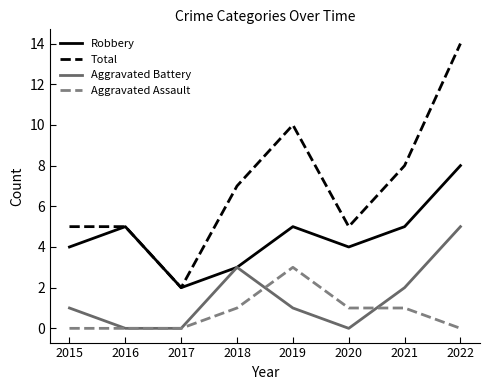

Which series ends up on top after the final intersection of Aggravated Battery and Aggravated Assault?

Aggravated Battery